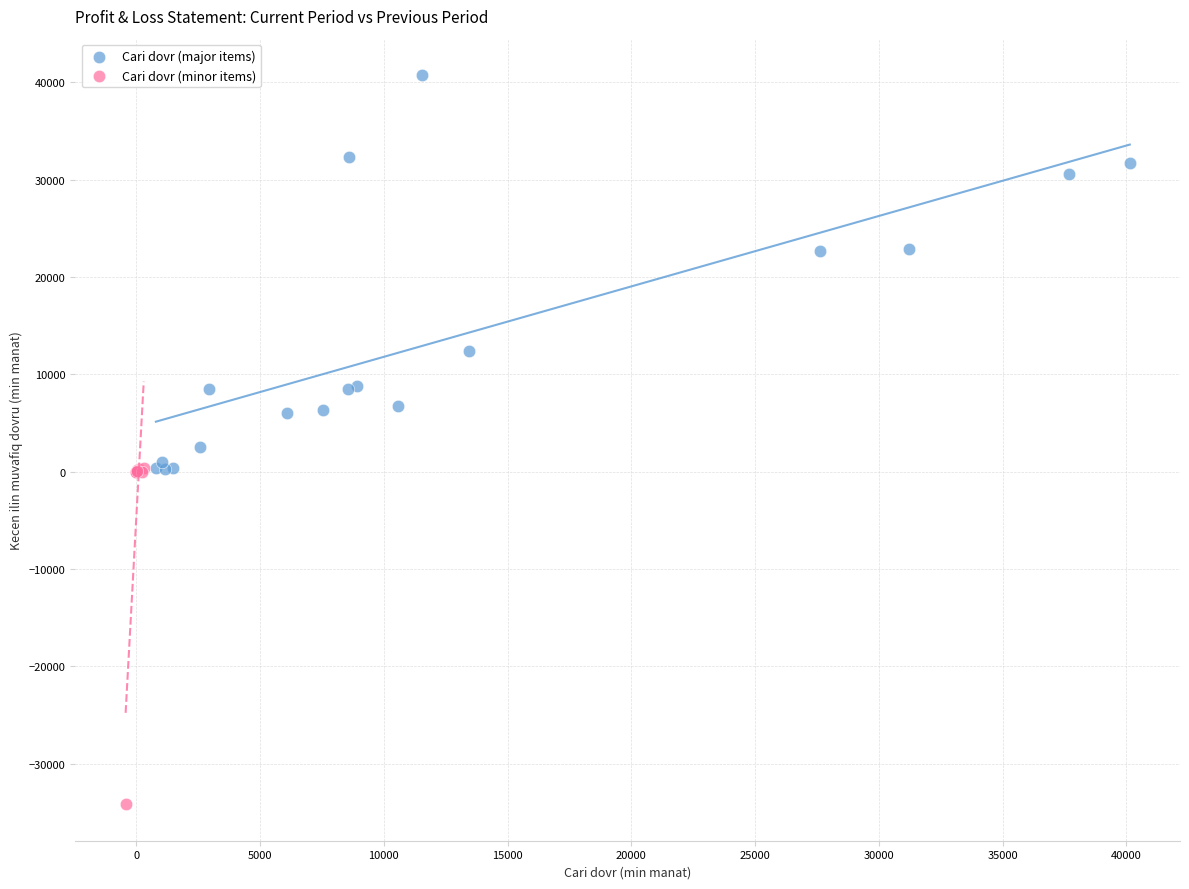

Which series has the widest spread of Y values?

Cari dovr (major items)